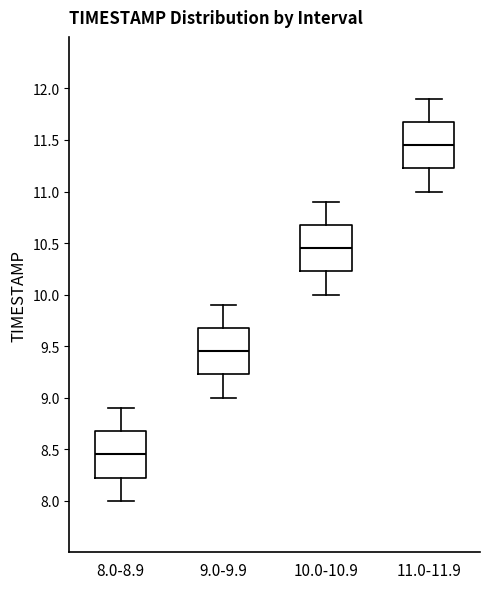

Which box has the highest median line?

11.0-11.9